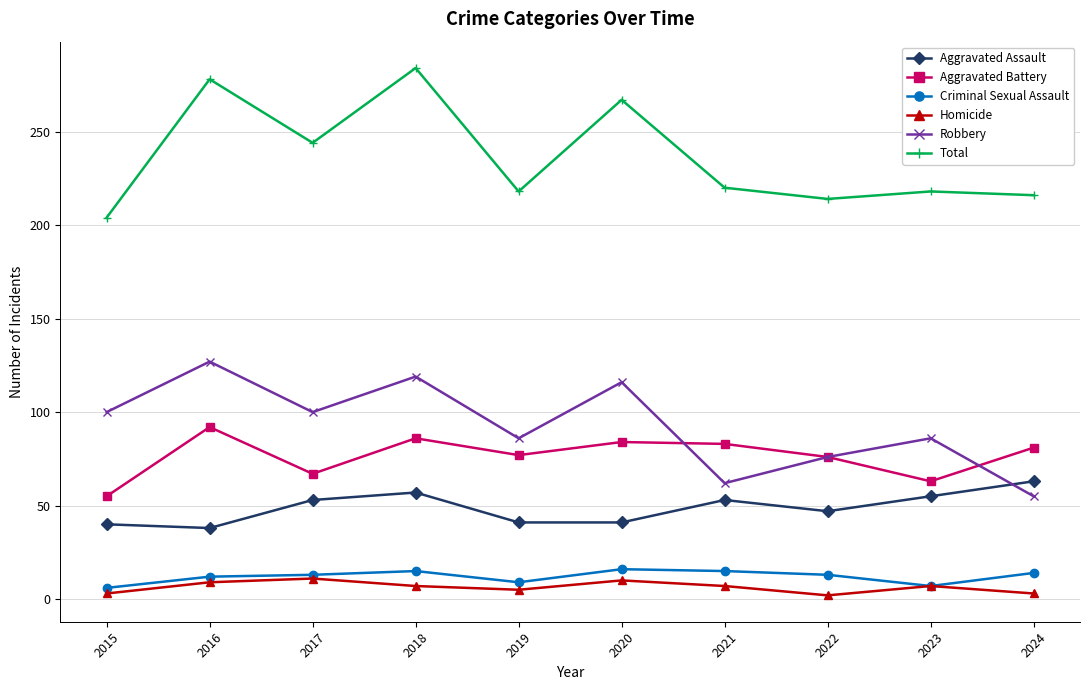

What is the minimum value for Aggravated Battery?

55